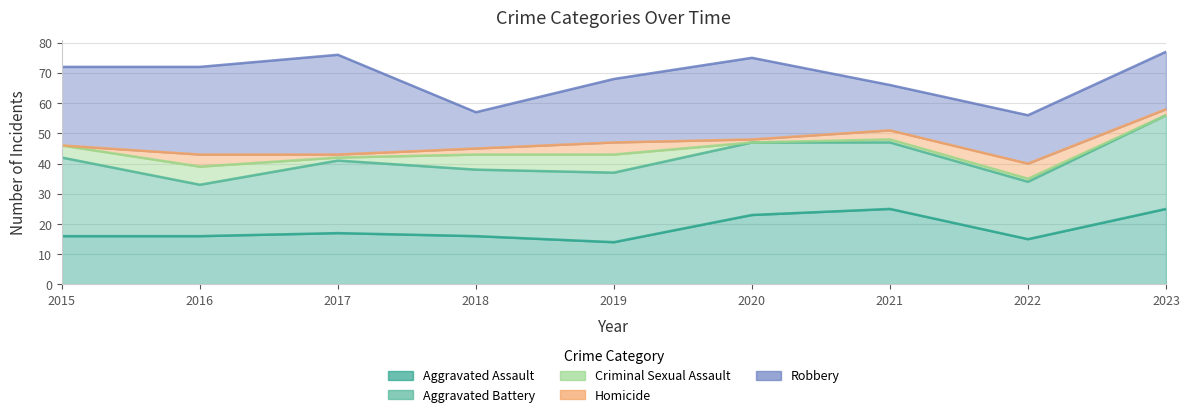

What is the highest value of the Aggravated Battery series?

31